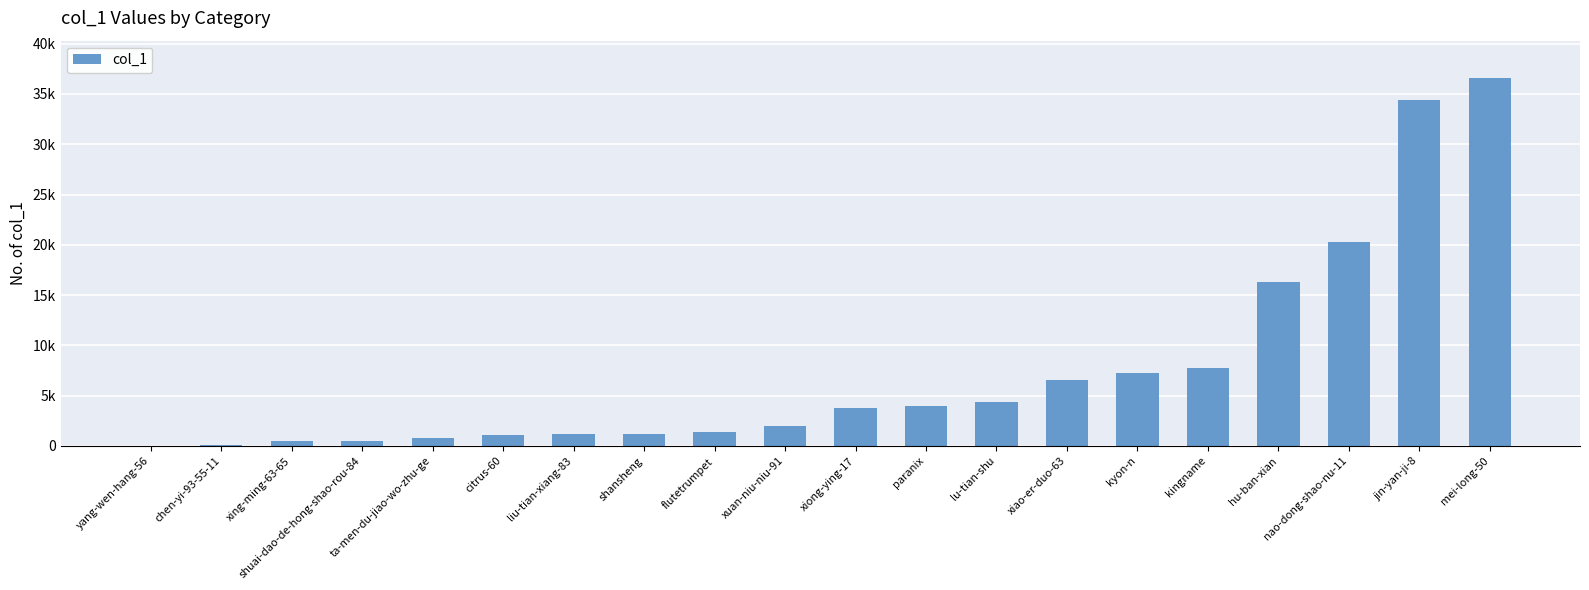

What is the average value?

7488